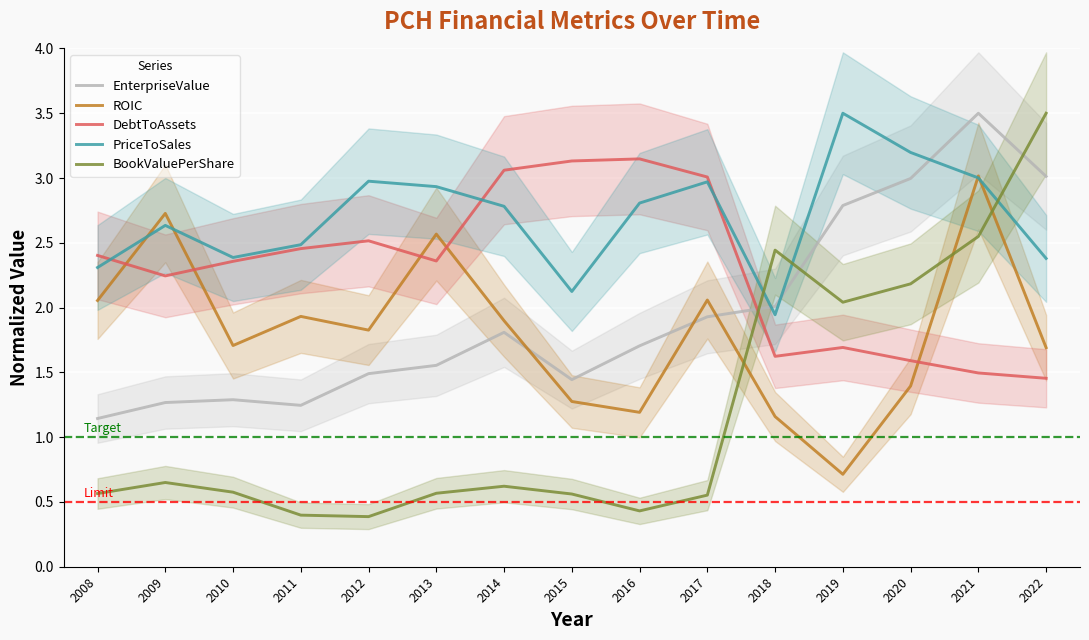

What are all the series names shown in the legend?

EnterpriseValue, ROIC, DebtToAssets, PriceToSales, BookValuePerShare